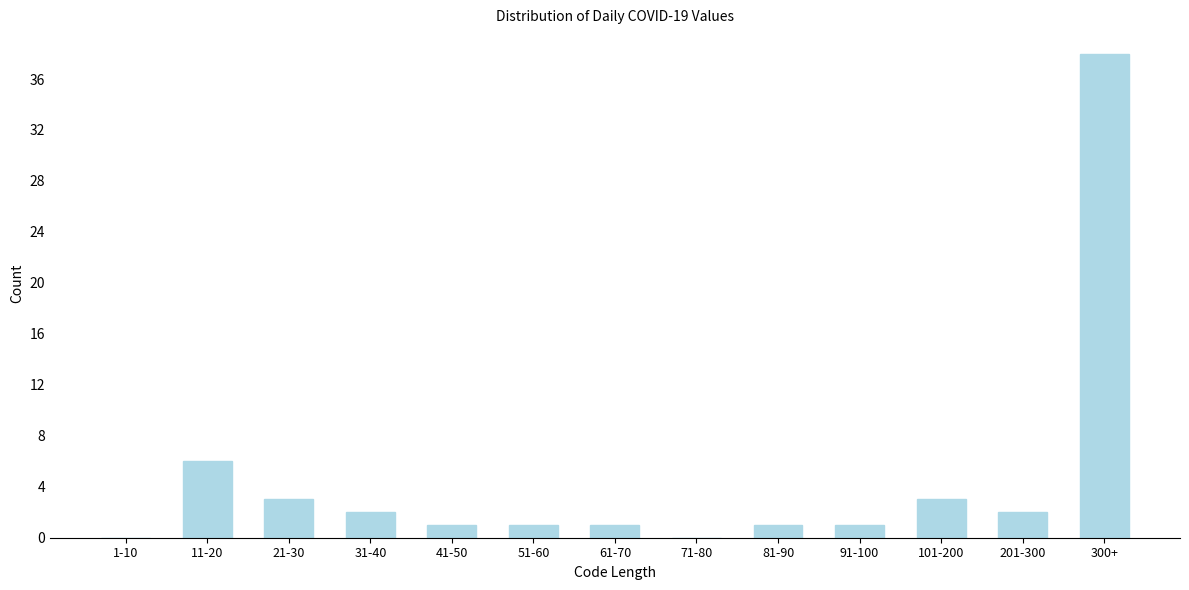

Reading left to right, what are all the values shown in this chart?

1-10=0	11-20=6	21-30=3	31-40=2	41-50=1	51-60=1	61-70=1	71-80=0	81-90=1	91-100=1	101-200=3	201-300=2	300+=38